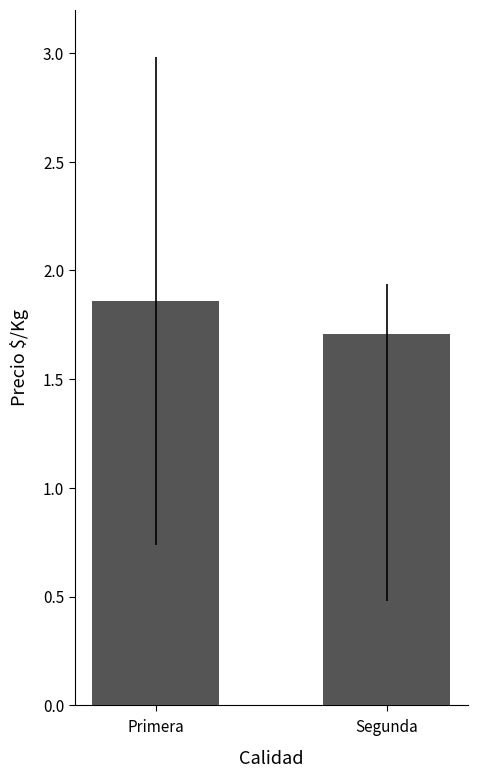

What is the label of the 2nd bar from the left?

Segunda